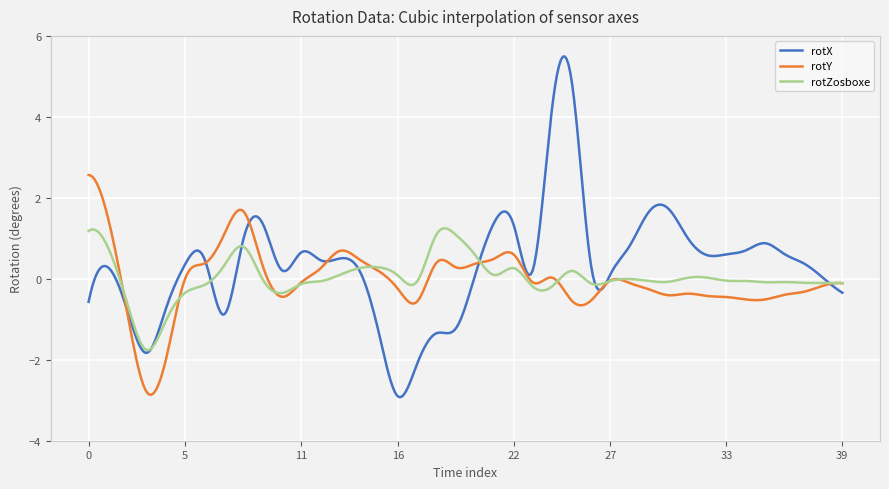

What is the maximum value for rotY?

2.6